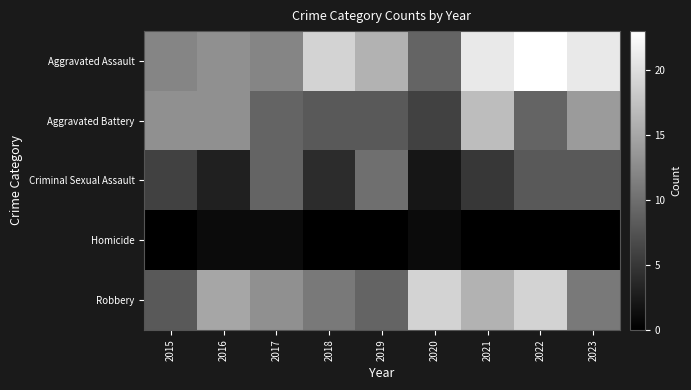

Which series has the widest spread of values?

Aggravated Assault